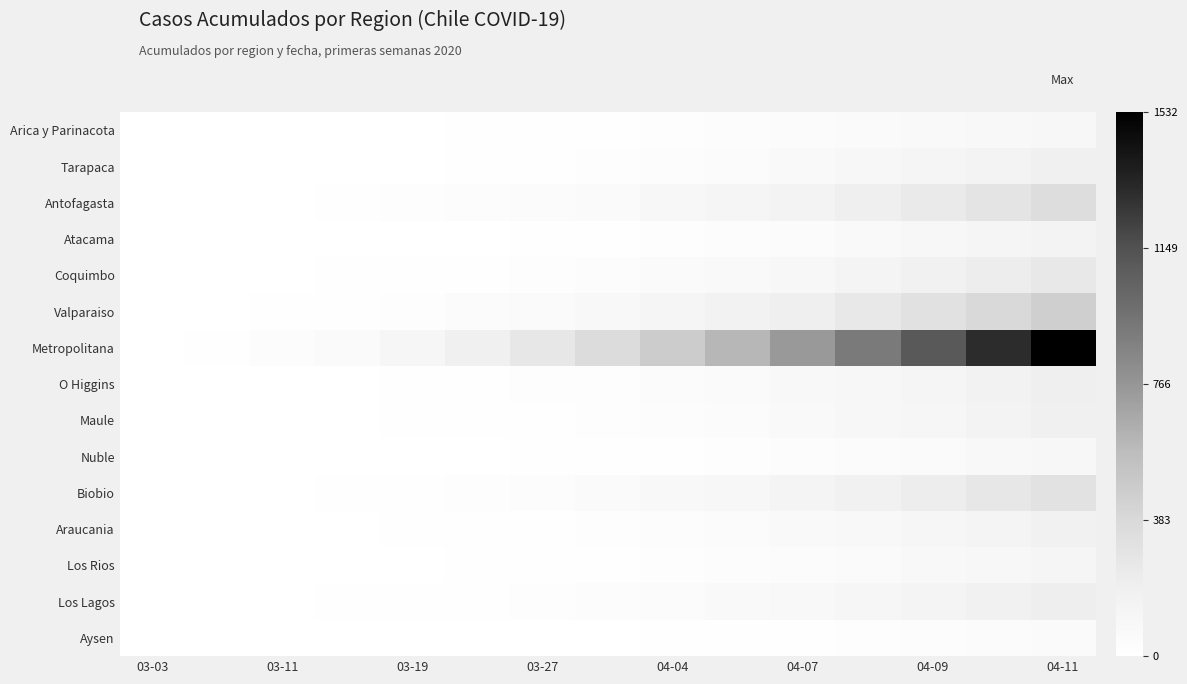

Count the number of data series in this chart.

15